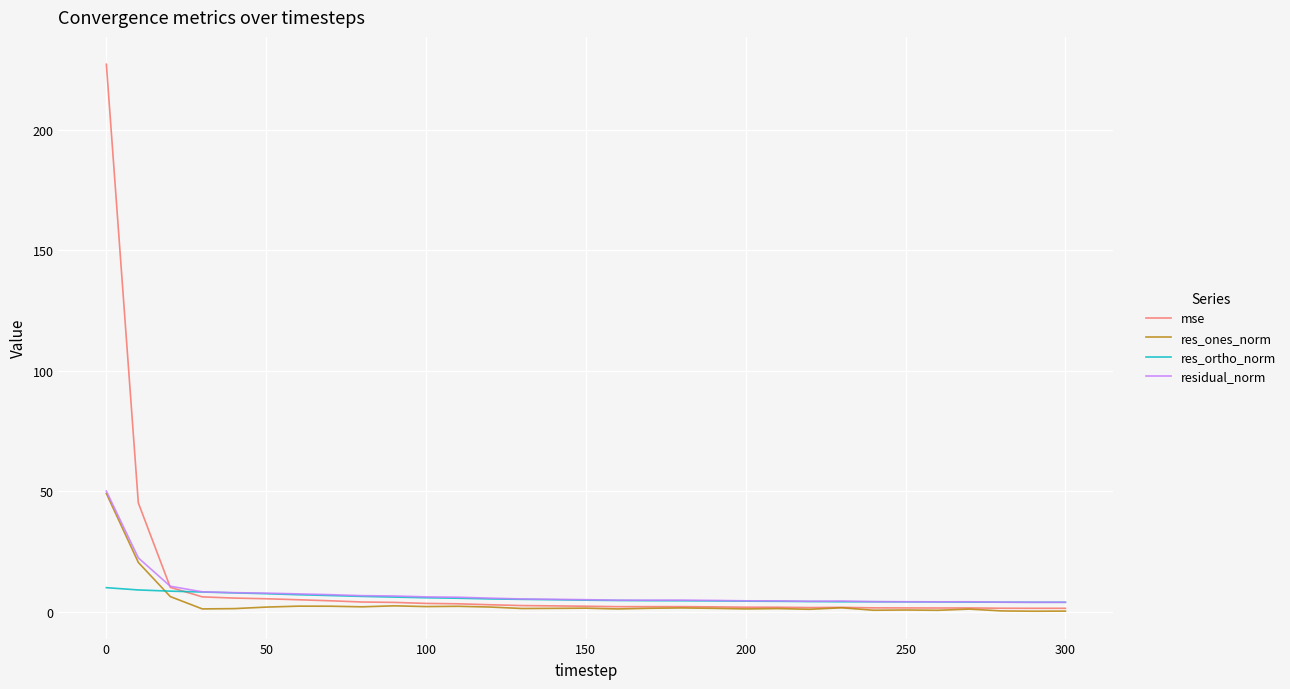

What is the greatest value displayed?

227.1